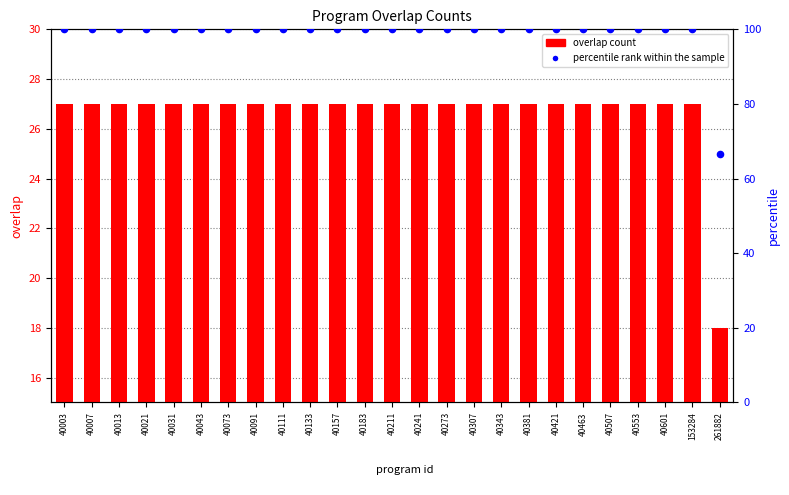

Which series has the largest total across all categories?

percentile rank within the sample